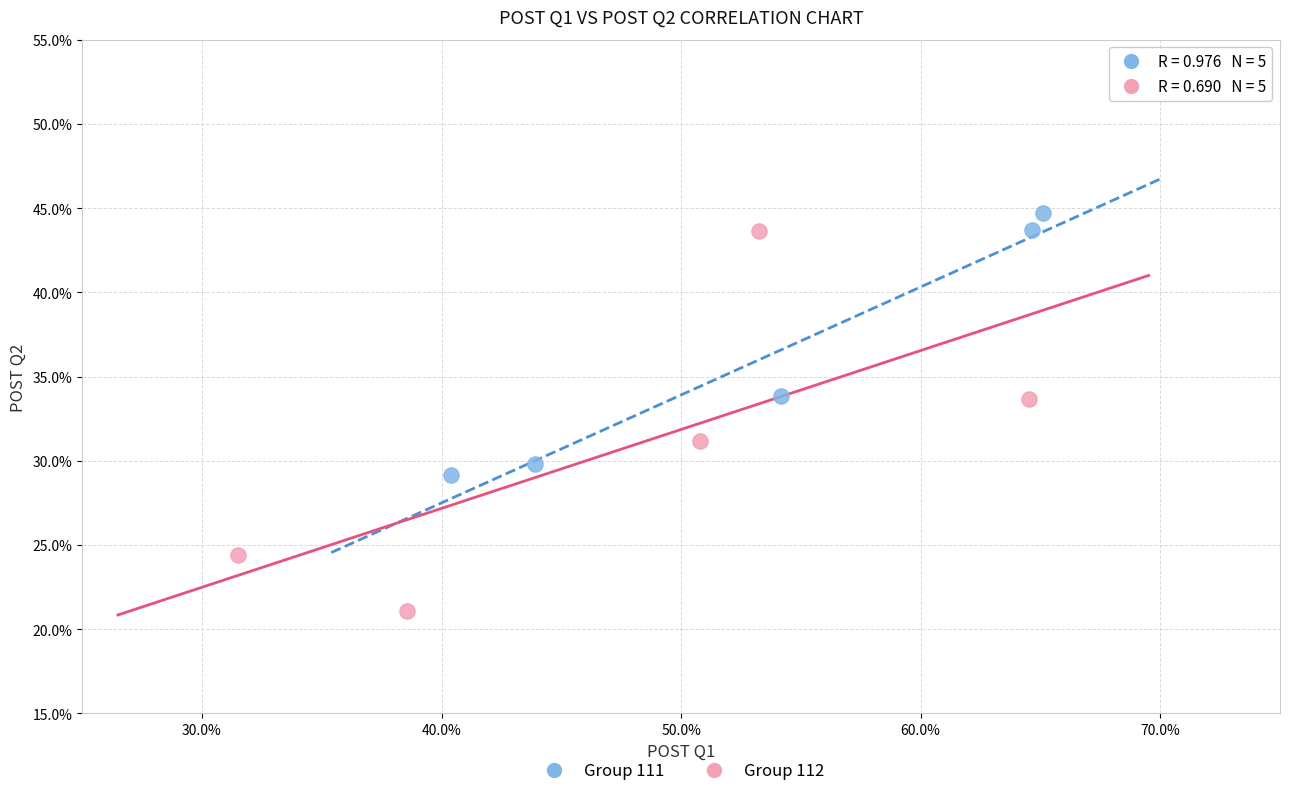

Which series has the largest Y range (max minus min)?

Group 112